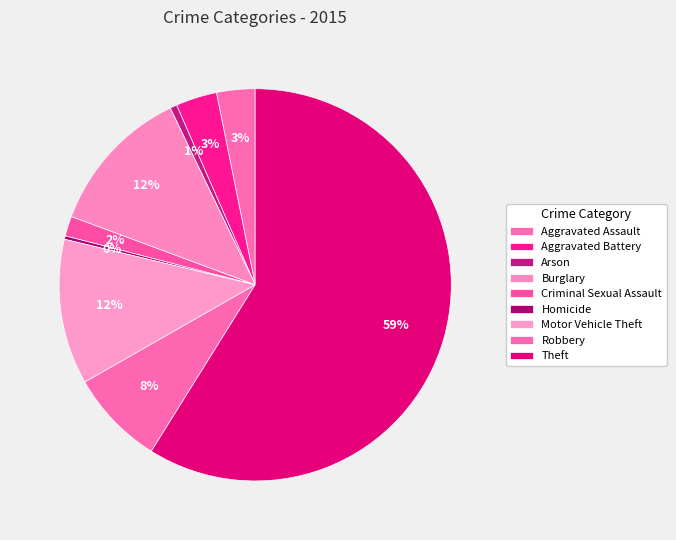

Which slice is the largest?

Theft